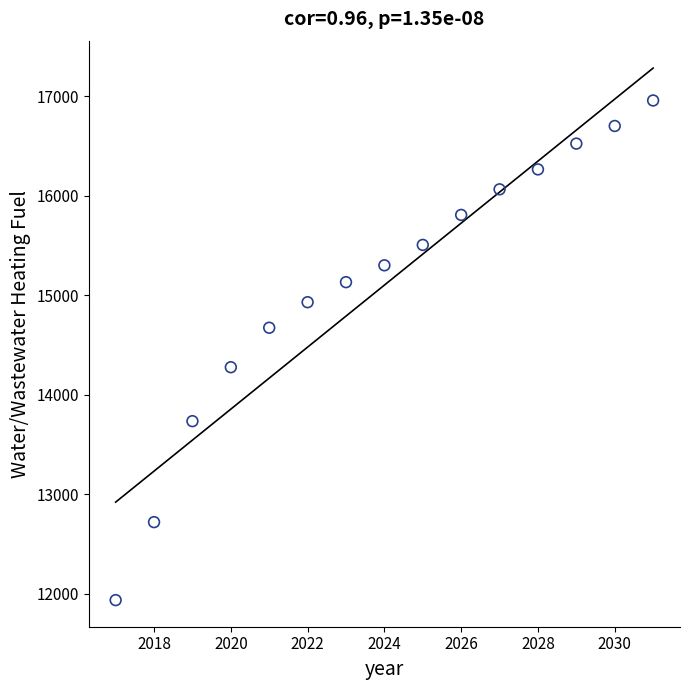

What is the range of X values (max minus min)?

14.0